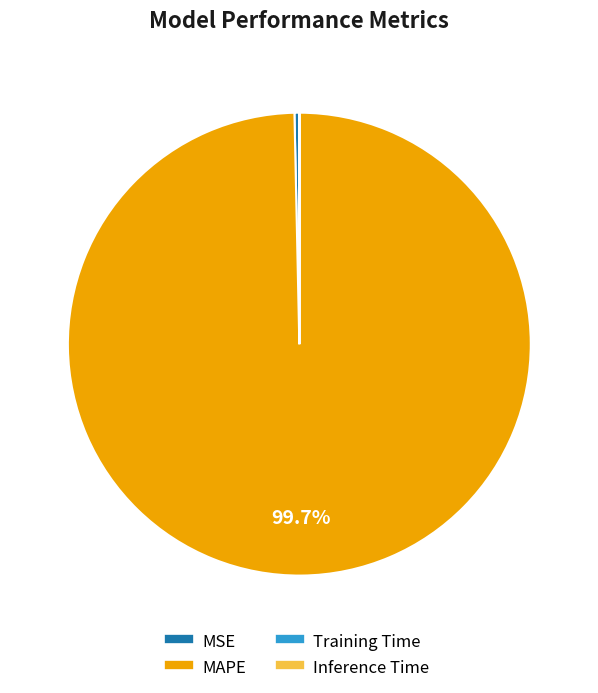

Is there a majority slice in this chart?

Yes